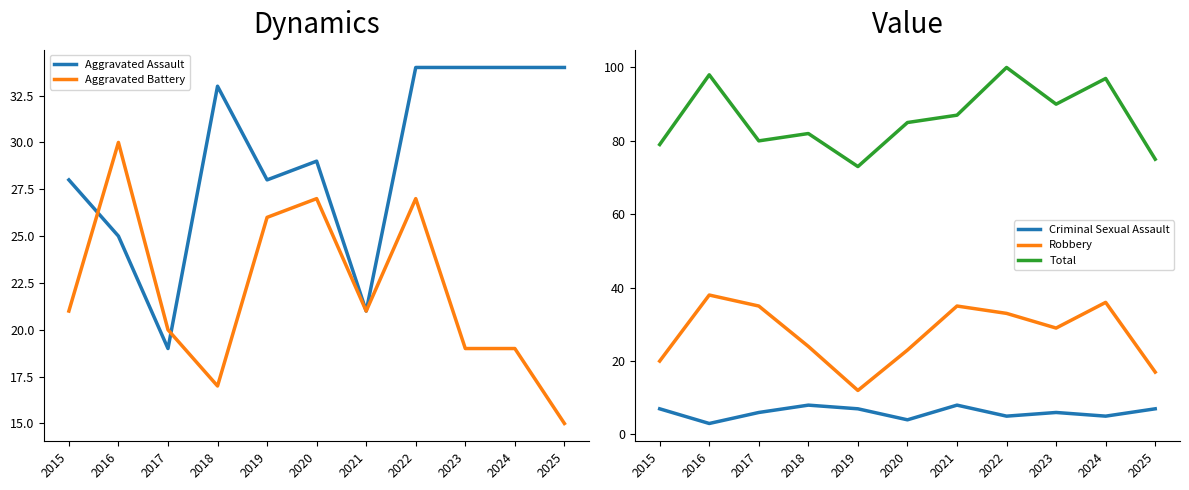

At how many categories does at least one series exceed 62?

11